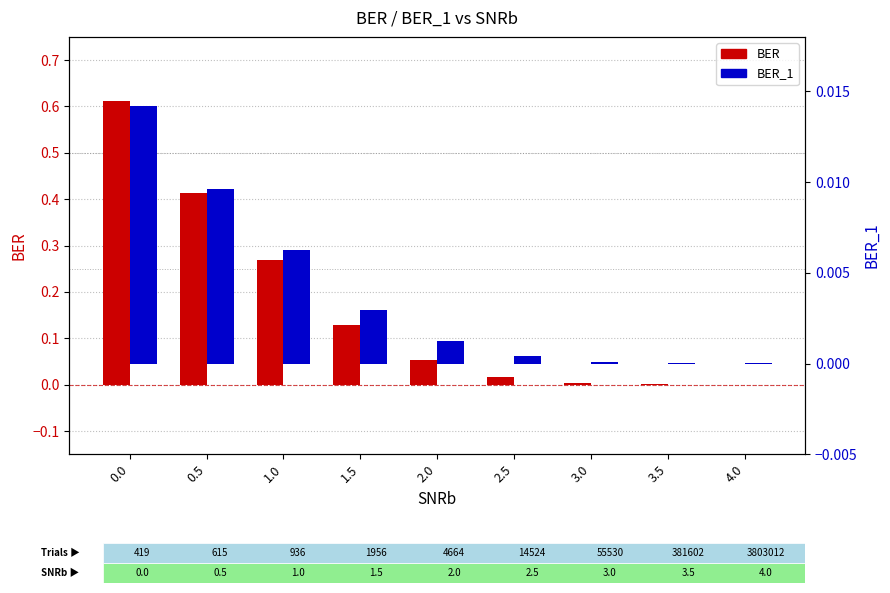

Which series has the widest spread of values?

BER